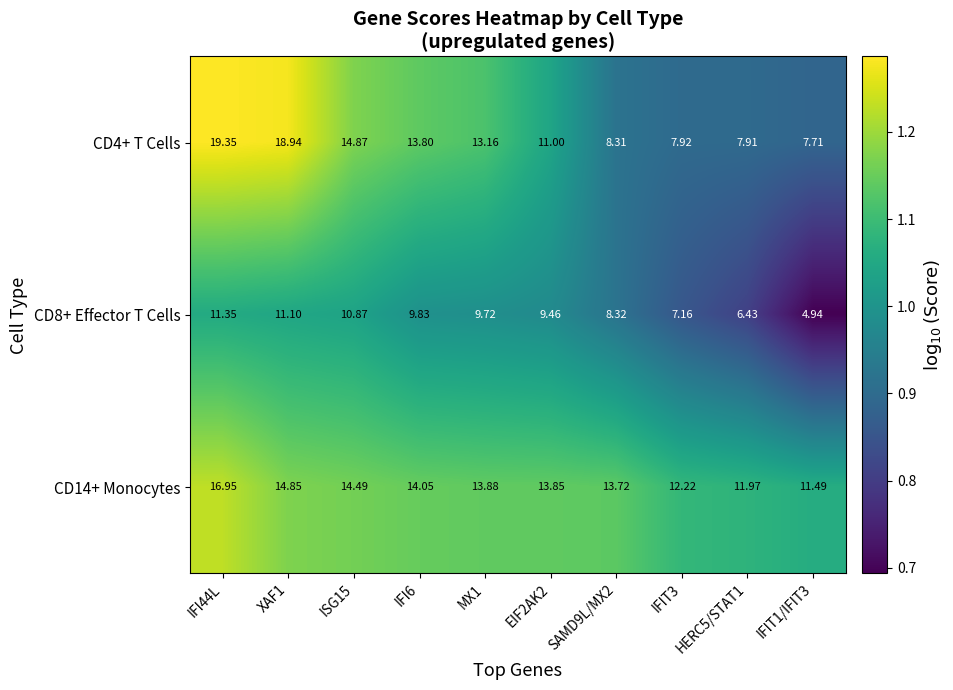

Is the value of CD4+ T Cells at XAF1 greater than the value of CD14+ Monocytes at IFIT1/IFIT3?

Yes